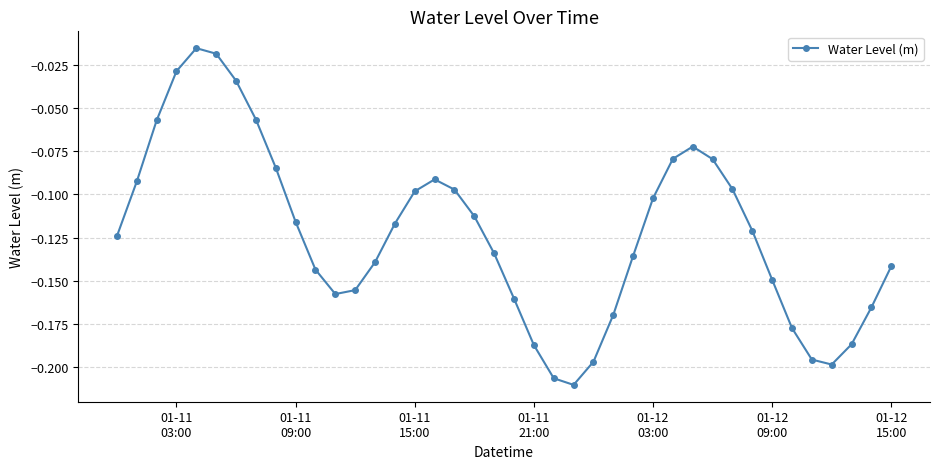

How many interior local valleys (lower than both neighbors) does the data have?

3